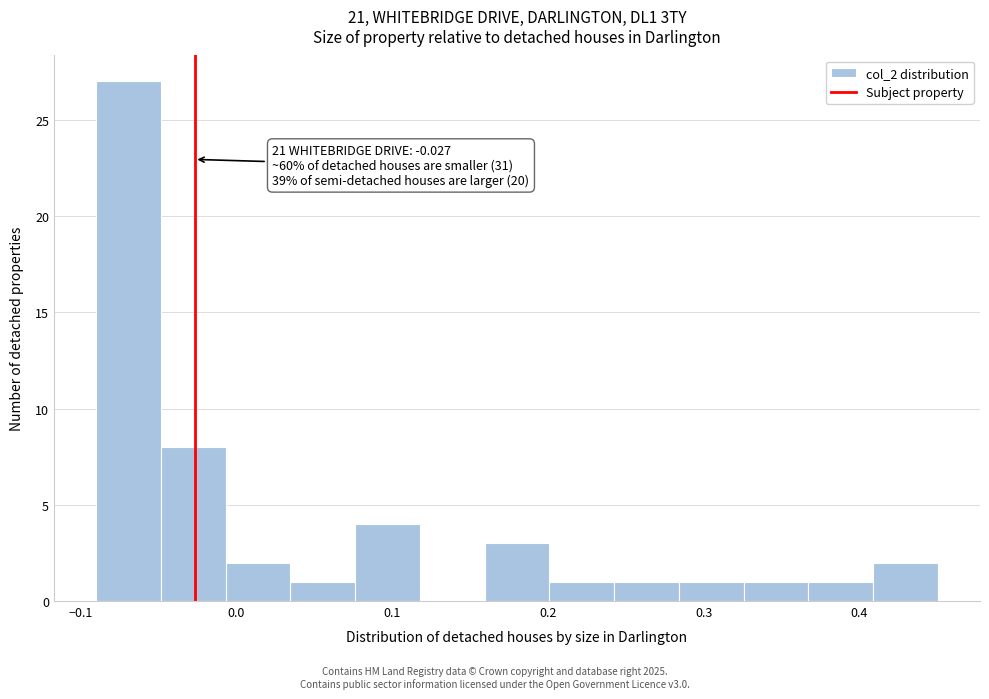

Which range on the x-axis has the tallest bar?

-0.09 to -0.05